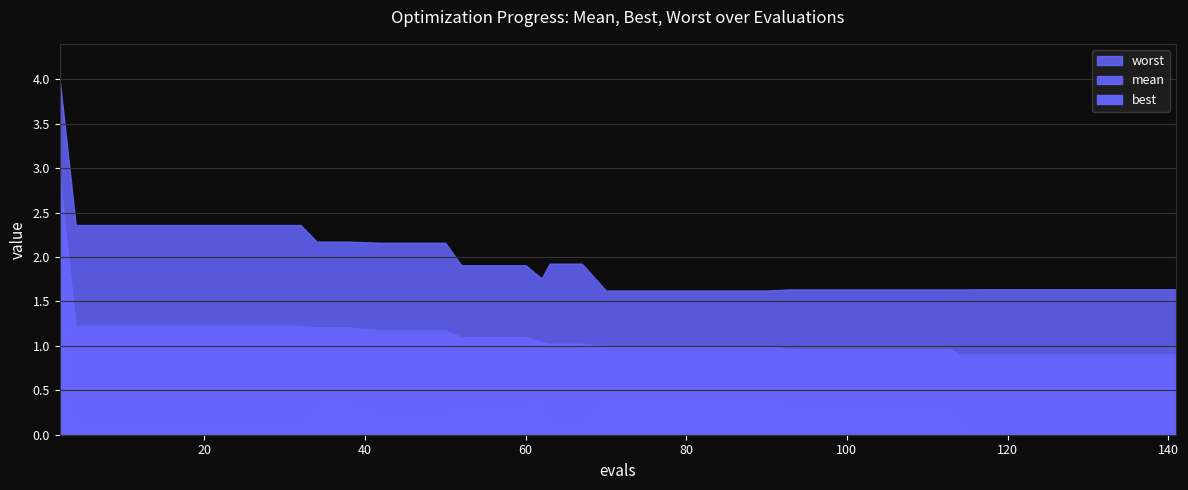

What is the average value of the best series?

0.3